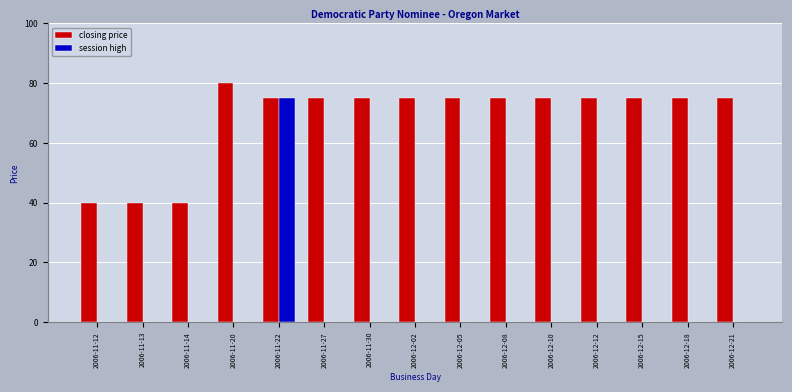

What is the maximum value for closing price?

80